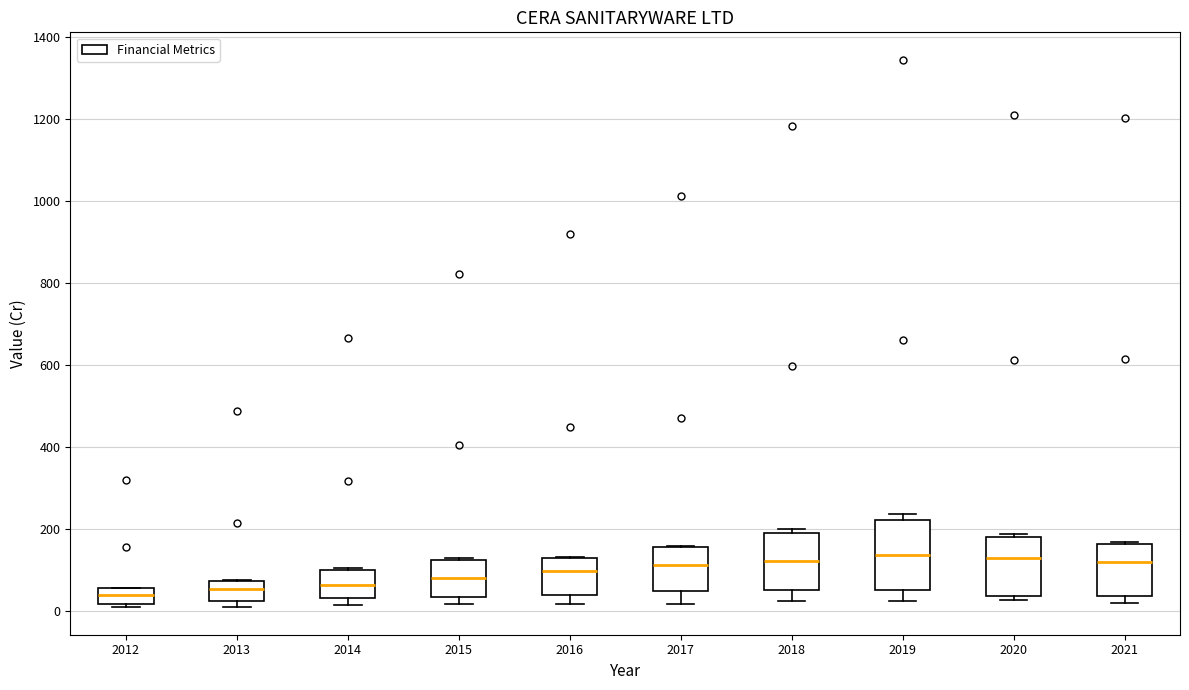

Reading left to right, transcribe this box plot: for each box, give where its median line is, the range the box spans, and where its two whiskers end, as read against the y-axis. The values are not printed on the chart, so give them approximately, as read against the axis.

2012: median 40, box 20 to 60, whiskers 0 to 60
2013: median 60, box 20 to 80, whiskers 0 to 80
2014: median 60, box 40 to 100, whiskers 20 to 100
2015: median 80, box 40 to 120, whiskers 20 to 120 (just above the box's upper edge)
2016: median 100, box 40 to 120, whiskers 20 to 120
2017: median 120, box 40 to 160, whiskers 20 to 160
2018: median 120, box 60 to 180, whiskers 20 to 200
2019: median 140, box 60 to 220, whiskers 20 to 240
2020: median 120, box 40 to 180, whiskers 20 to 180 (just above the box's upper edge)
2021: median 120, box 40 to 160, whiskers 20 to 160